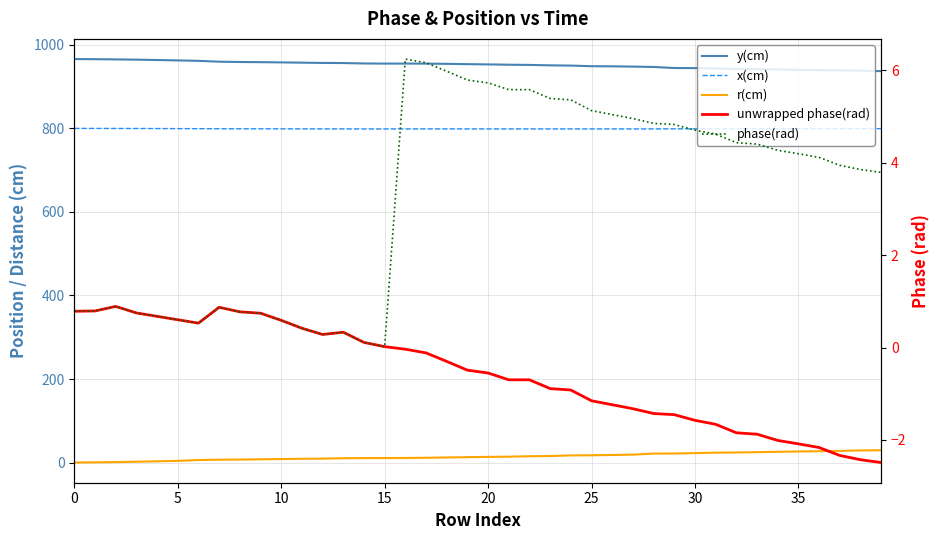

True or false: x(cm) and r(cm) intersect in this chart.

False